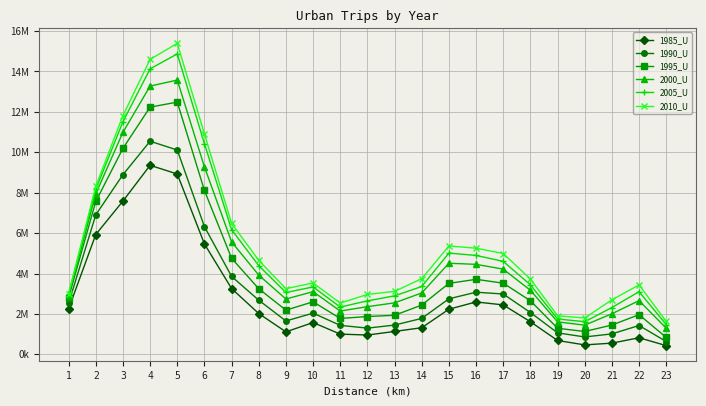

List the labels in order of 2000_U value, smallest first.

23, 20, 19, 21, 11, 12, 13, 22, 9, 1, 14, 10, 18, 8, 17, 16, 15, 7, 2, 6, 3, 4, 5